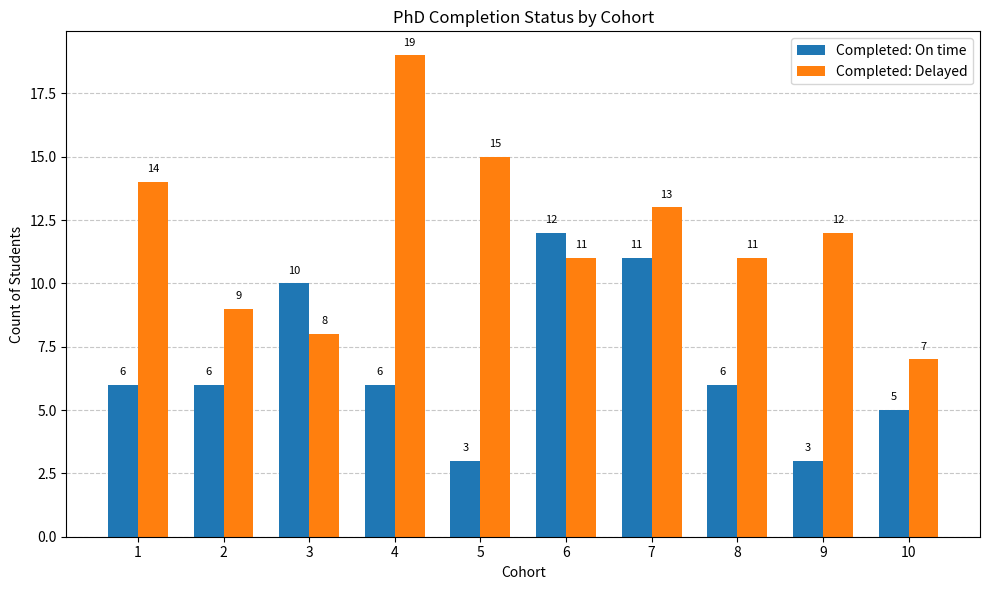

Rank the series by their maximum value, from highest to lowest.

Completed: Delayed, Completed: On time